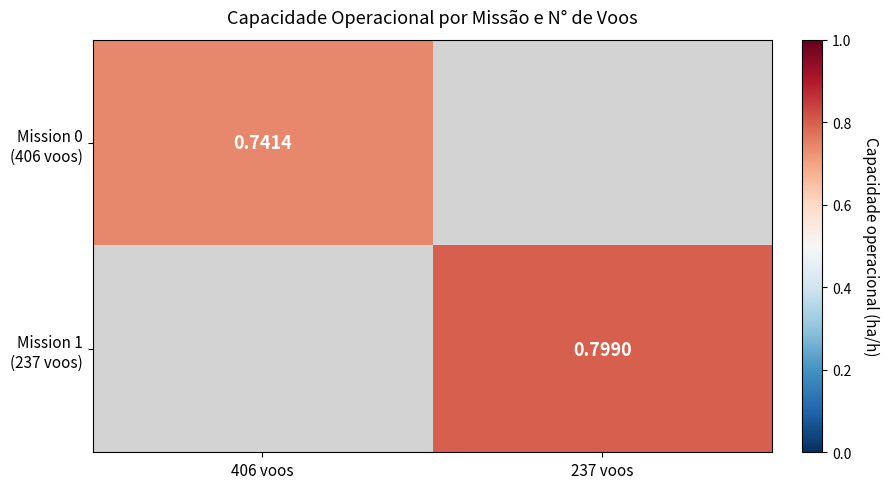

Is the value of Mission 0 (406 voos) at 237 voos greater than the value of Mission 1 (237 voos) at 406 voos?

No